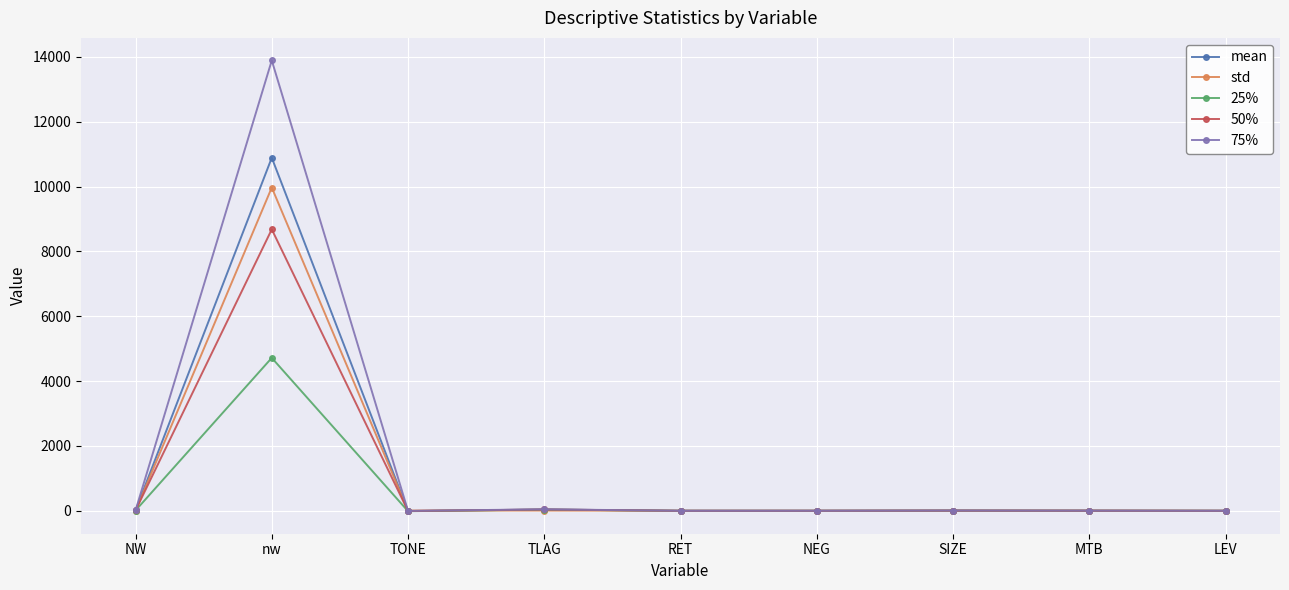

The value of 25% at NEG is -2415.3. True or false?

False